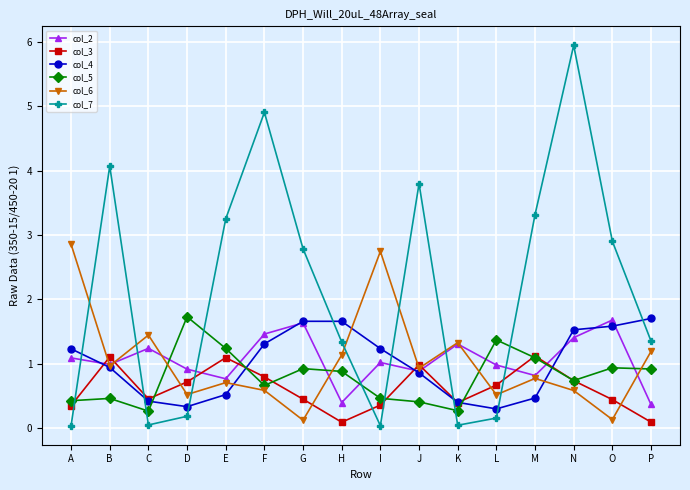

Which series has the widest spread of values?

col_7